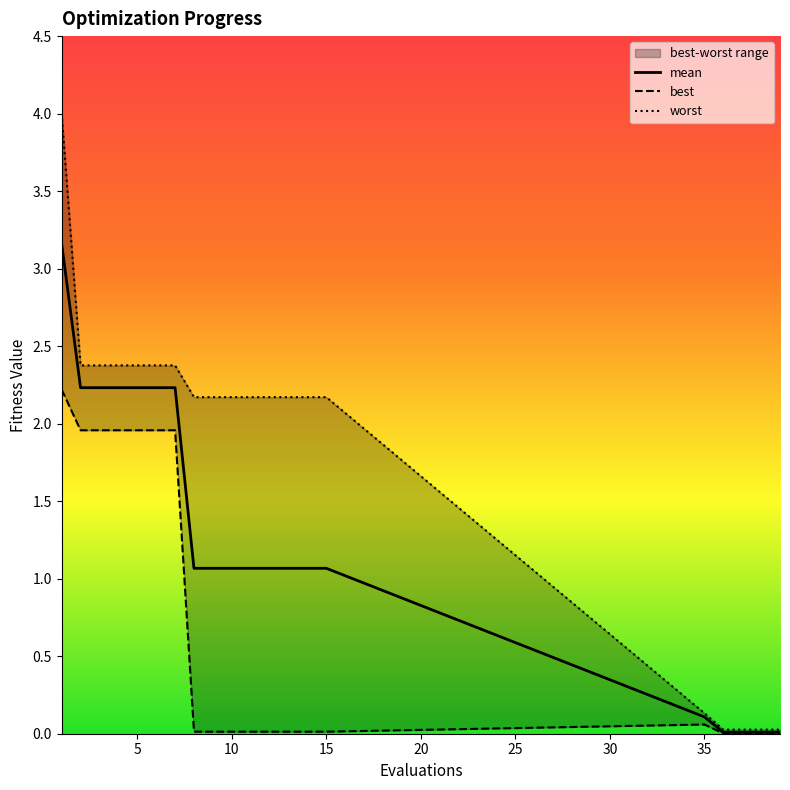

True or false: best has a value of 2.0 at 5.

True